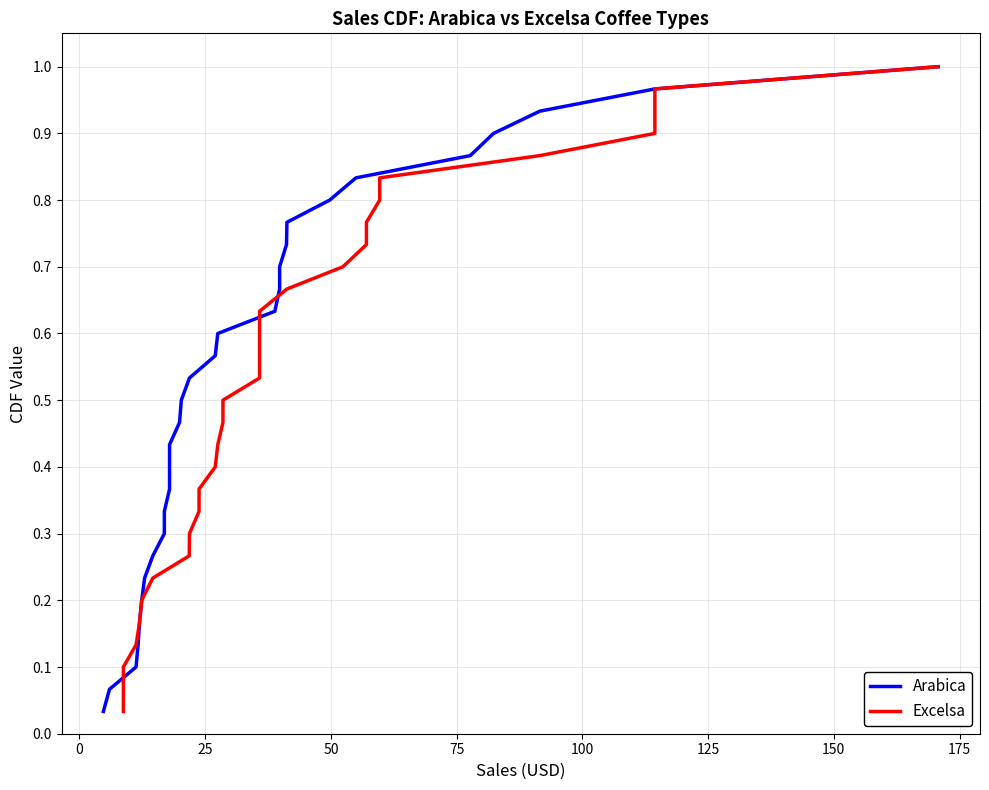

Count the number of data series in this chart.

2